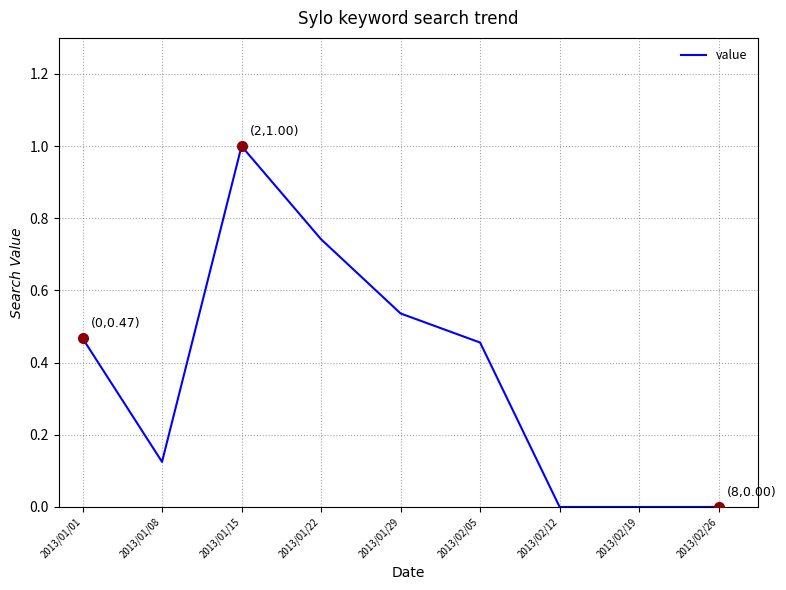

How many lines are shown in the chart?

1